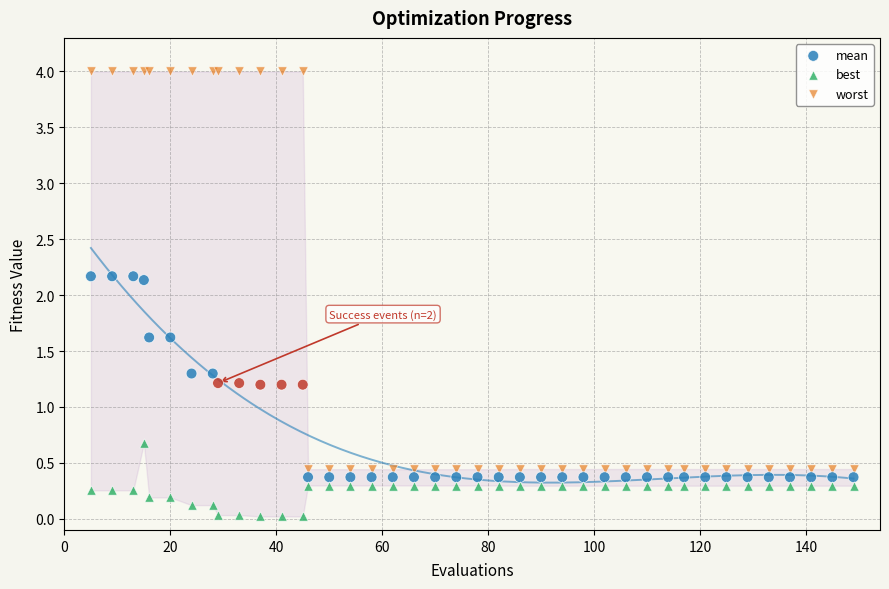

Which series reaches the minimum Y coordinate?

best